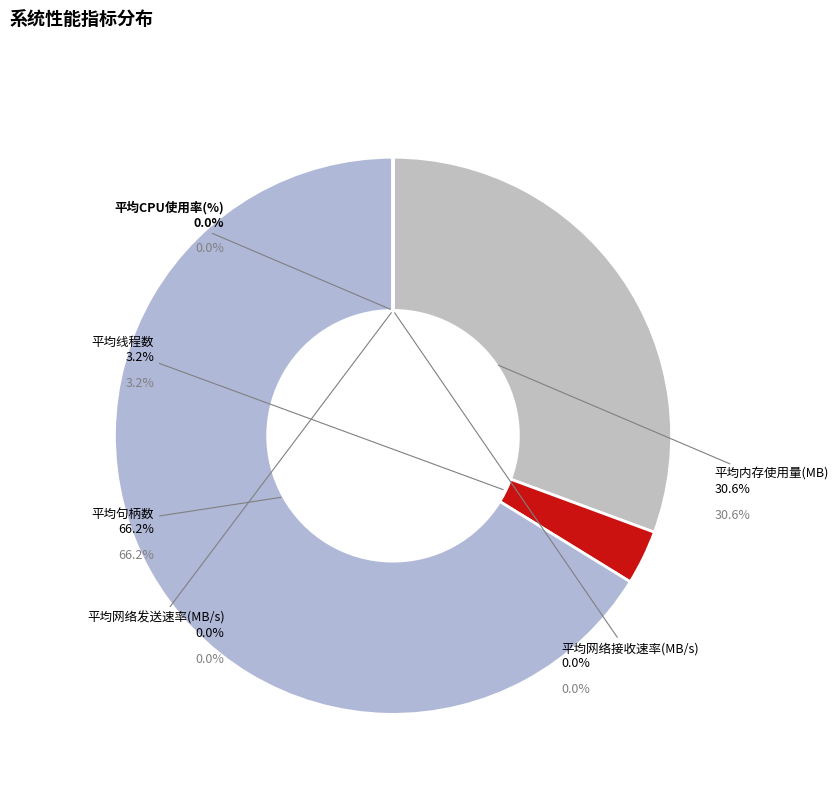

Is it true that 平均网络发送速率(MB/s) is 8% of the pie?

False